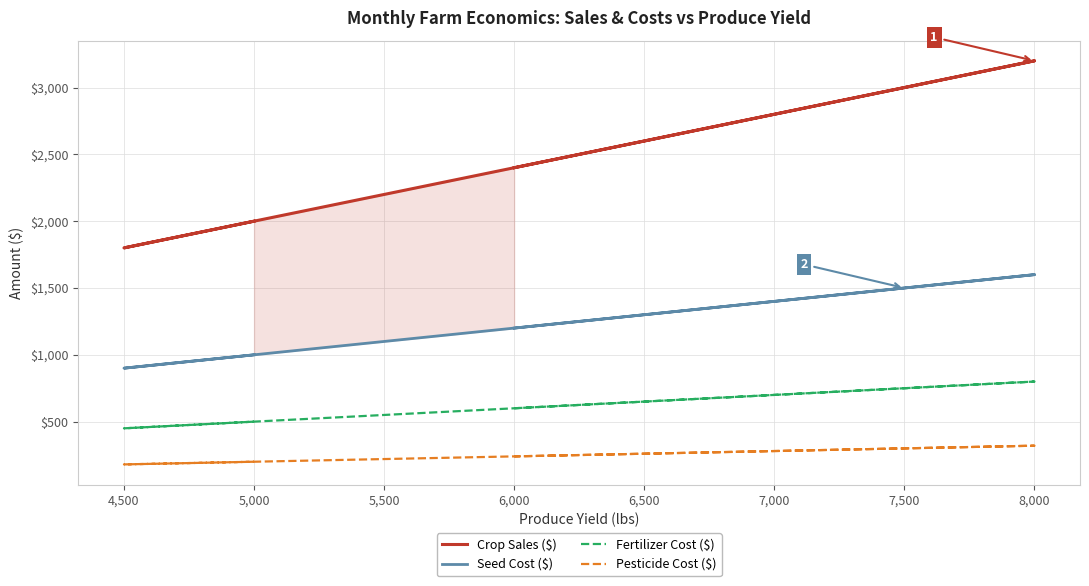

The Fertilizer Cost ($) series shows 229 at 5,500. True or false?

False